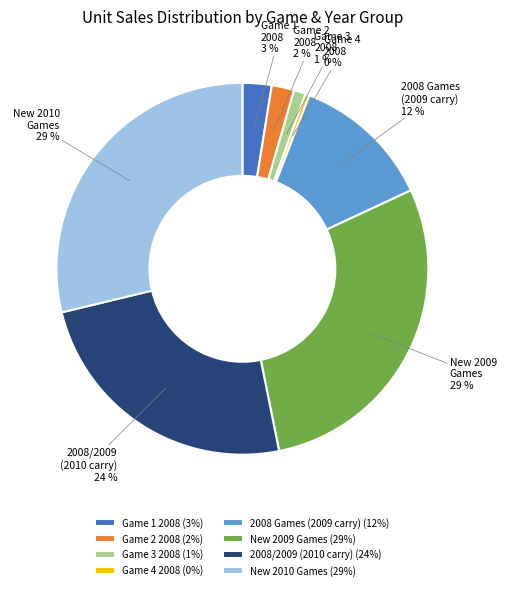

Combined, do Game 3 2008 and New 2009 Games account for over 50%?

No